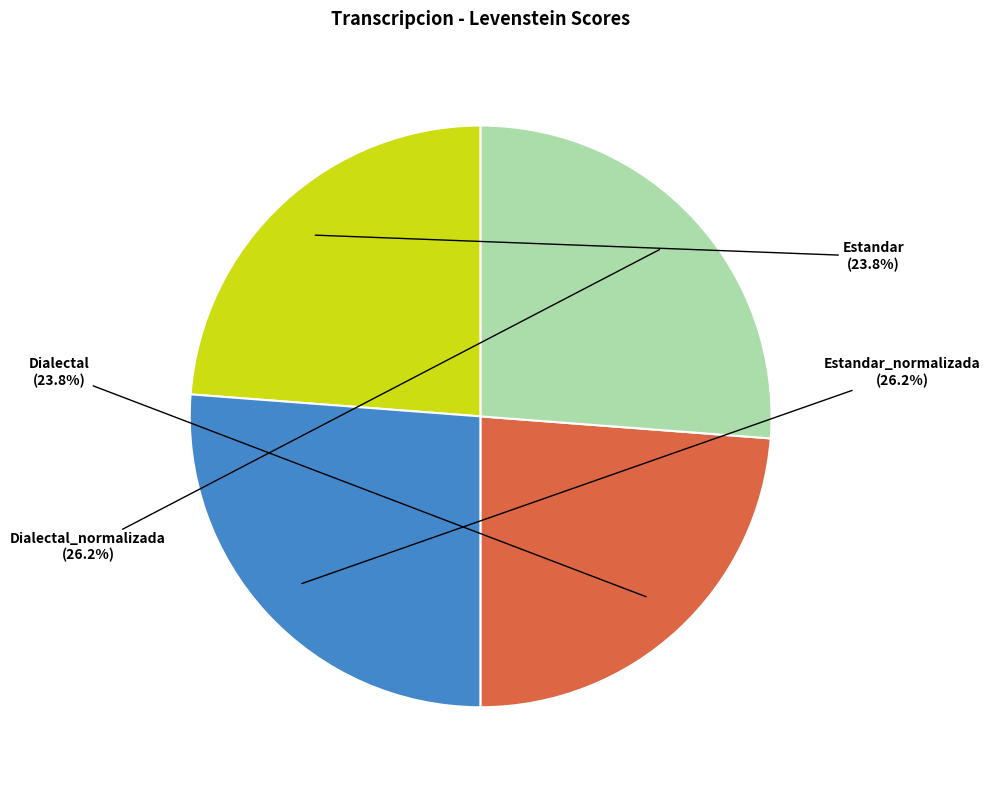

Count the number of slices in the pie.

4